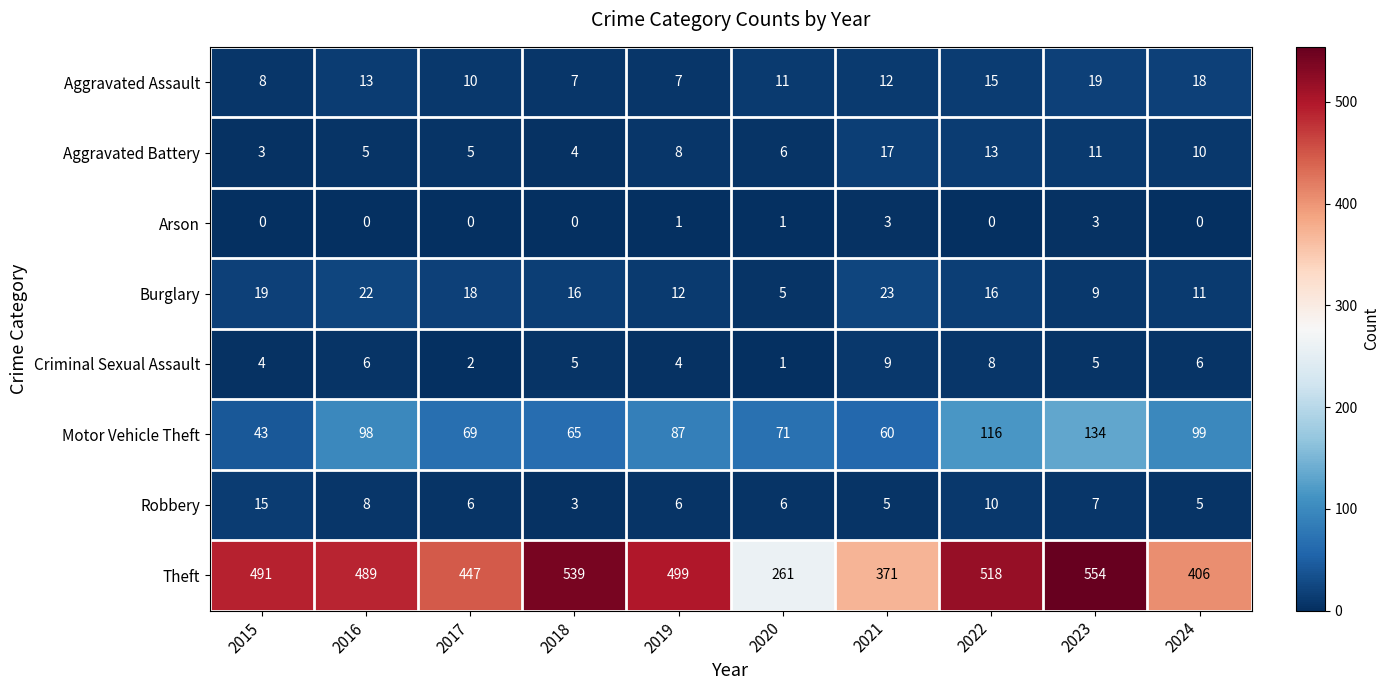

How many Arson values are between 0 and 1?

8